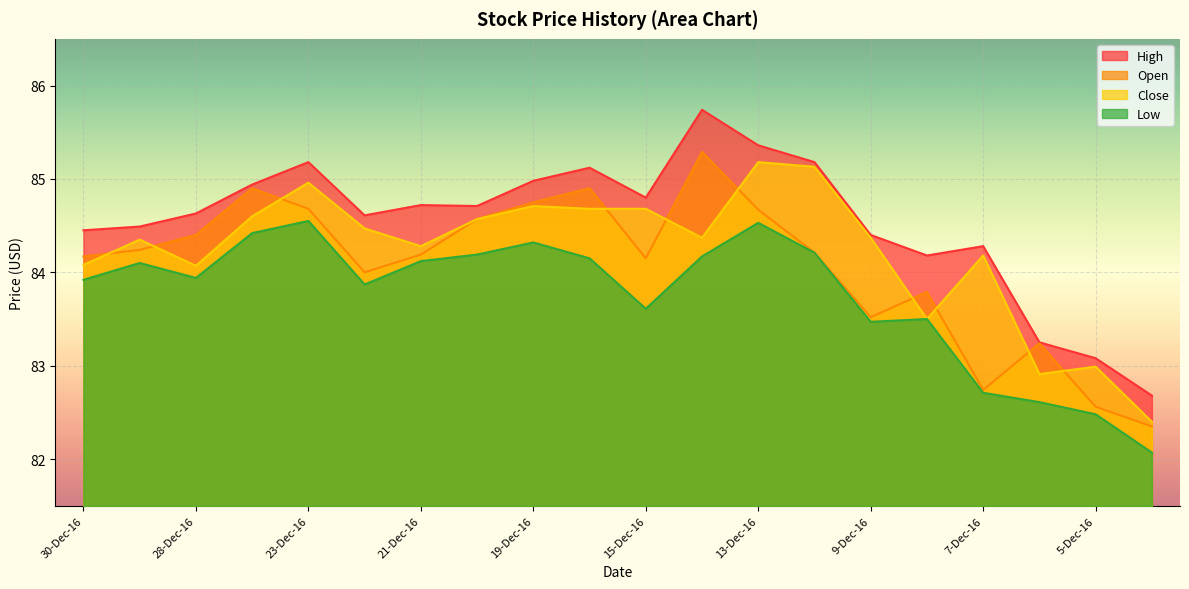

Is it true that Low equals 139.8 at 8-Dec-16?

False